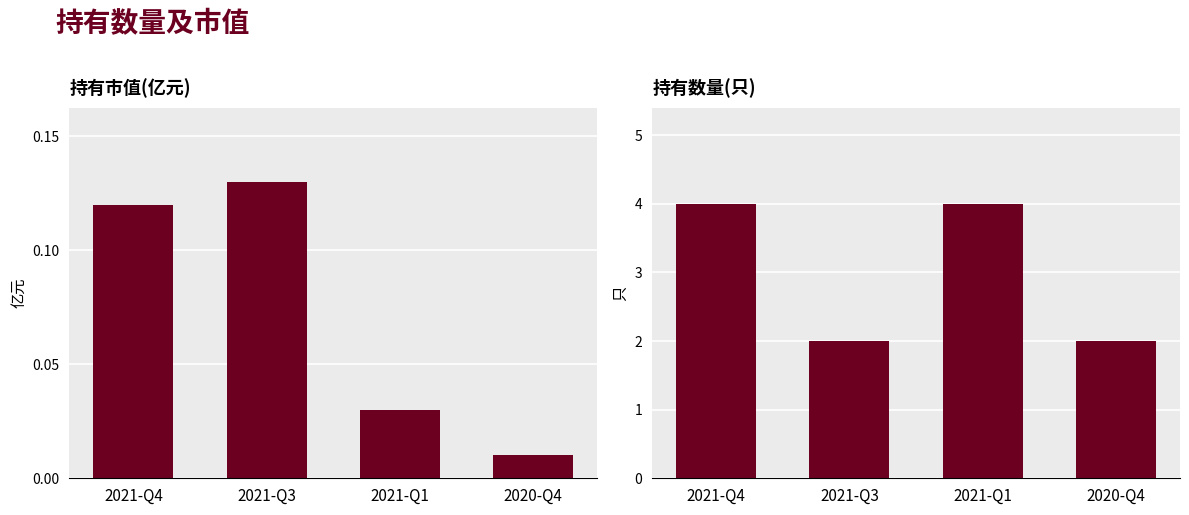

Rank the series at 2021-Q4 from highest to lowest value.

持有数量(只), 持有市值(亿元)